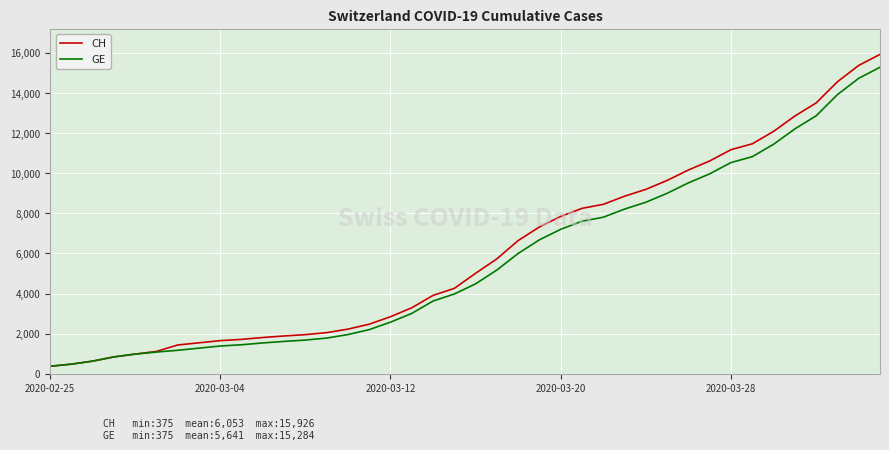

Which series has the largest range (max minus min)?

CH